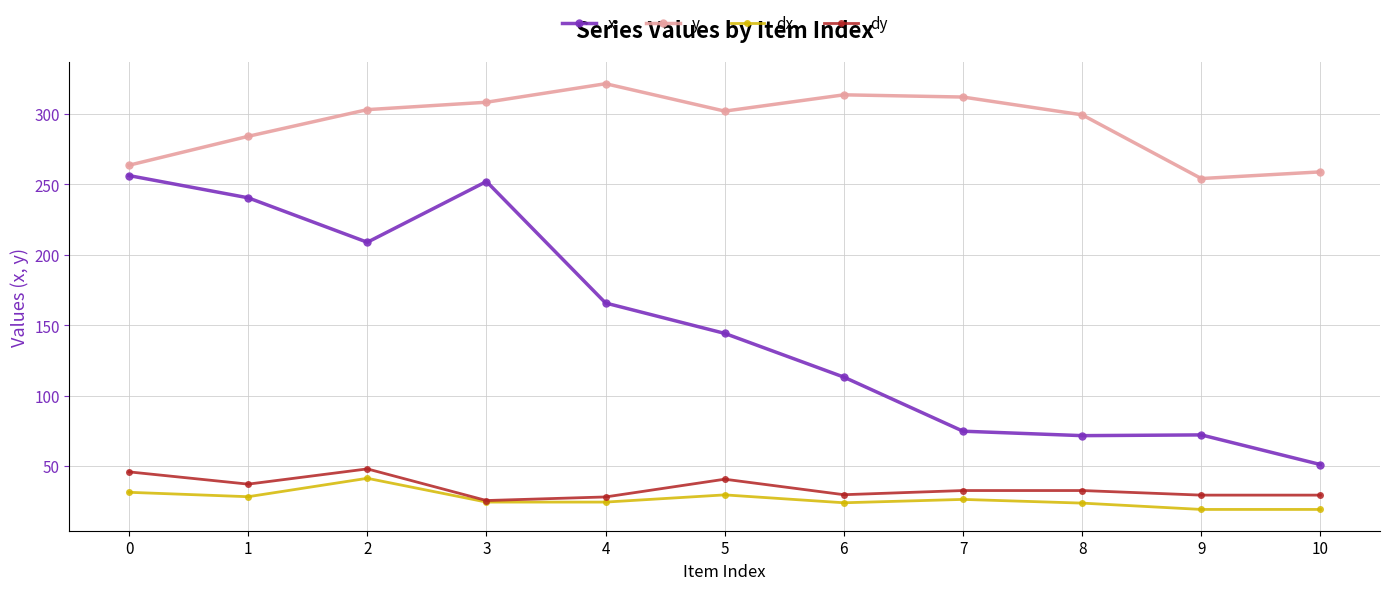

At 6, list the series in order from smallest to largest.

dx, dy, x, y